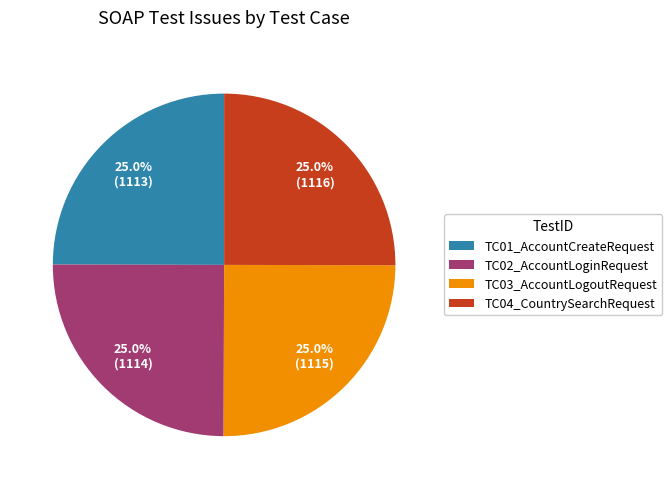

Approximately how many times larger is the value at TC03_AccountLogoutRequest compared to TC02_AccountLoginRequest?

1.0